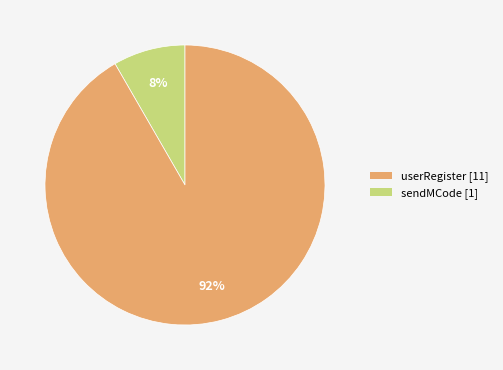

Does any single category account for the majority?

Yes